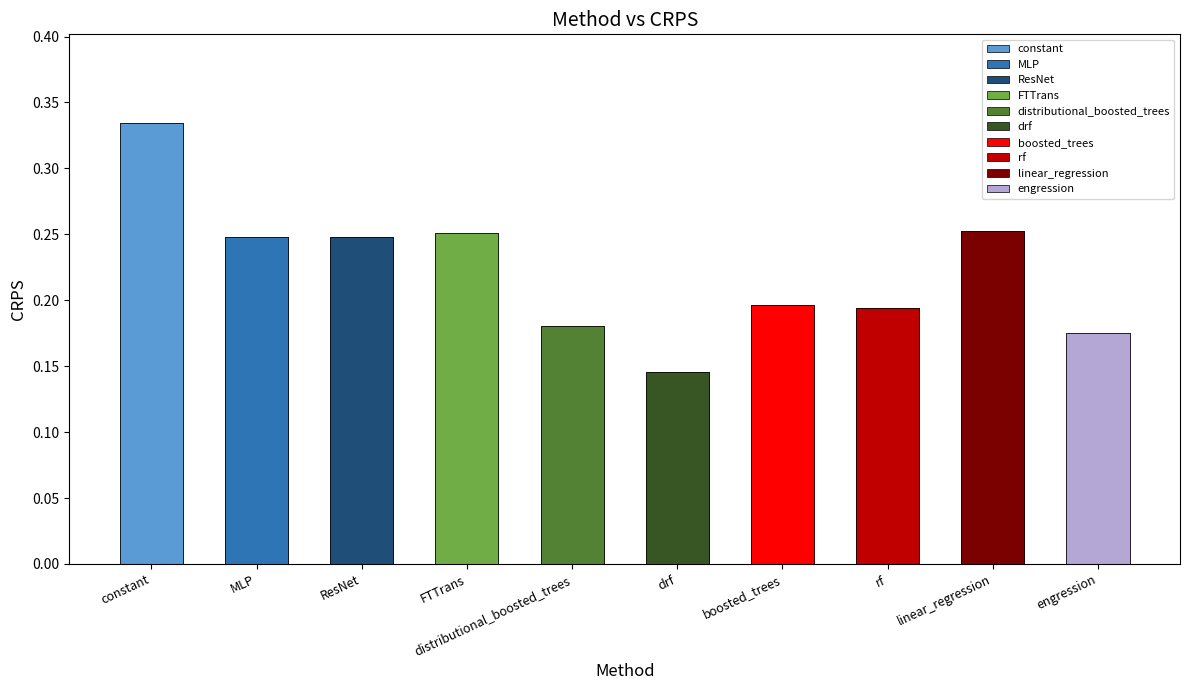

What is the sum of the values at engression and constant?

0.5